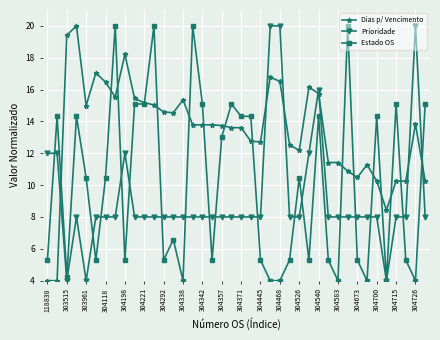

True or false: Dias p/ Vencimento has more than 1 points higher than both neighbors.

True